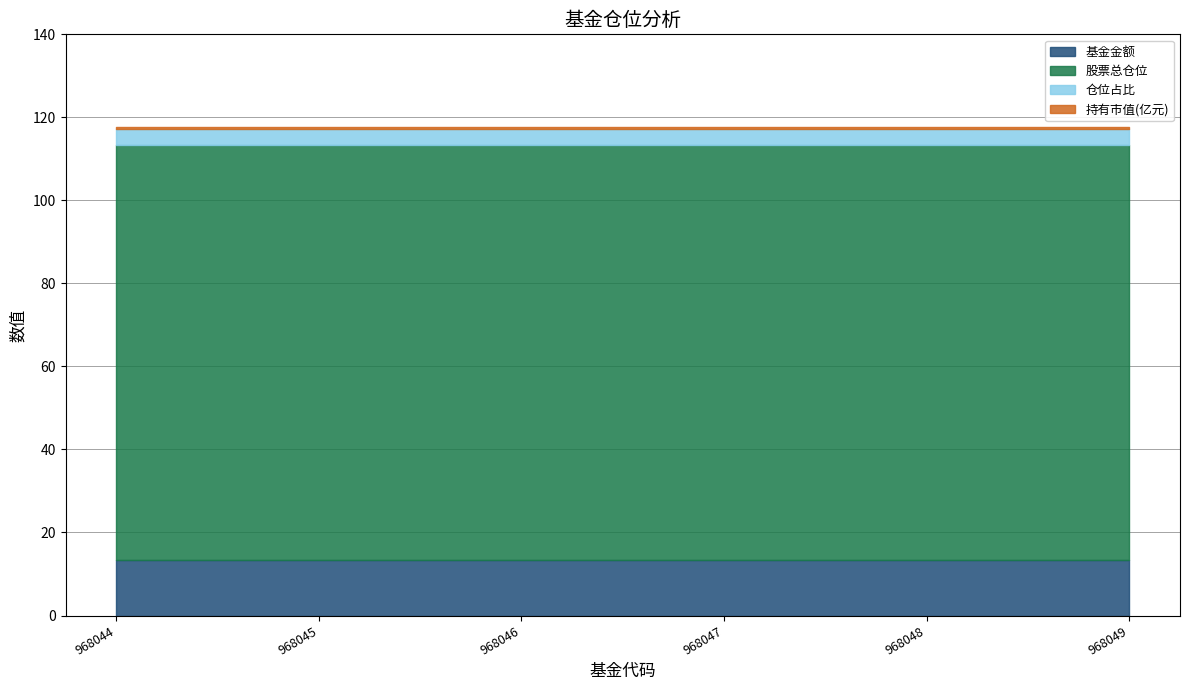

Is it true that 基金金额 equals 13.4 at 968048?

True